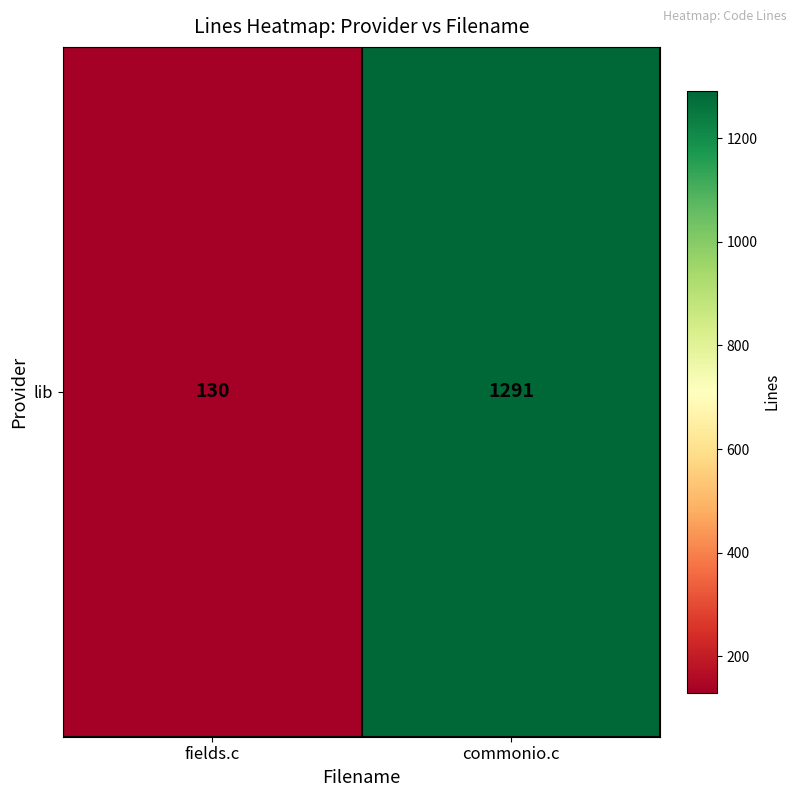

What is the change in value from fields.c to commonio.c?

+1161